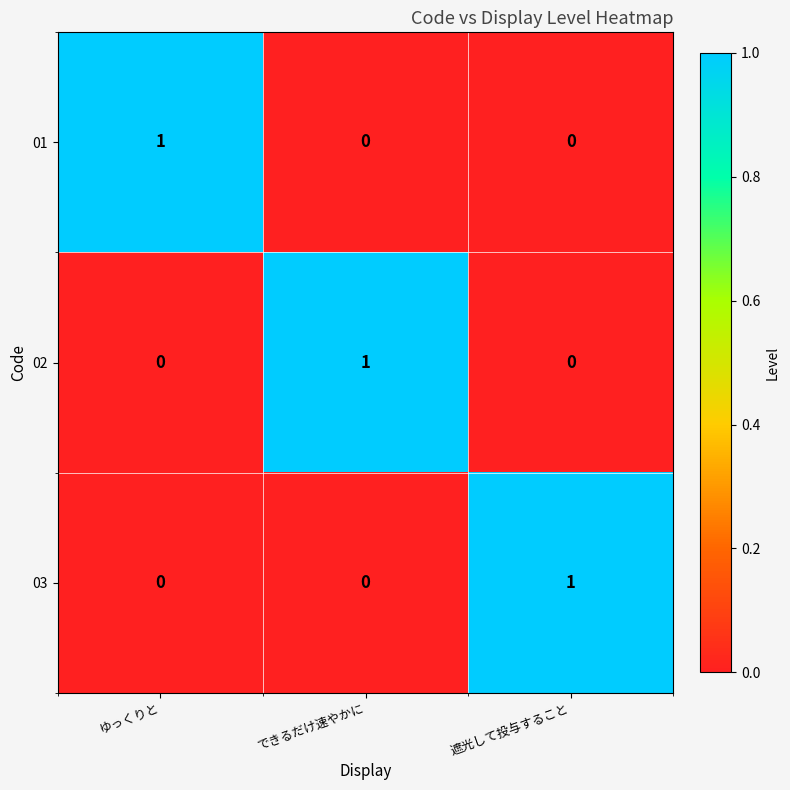

True or false: 01 has a value of 0 at 遮光して投与すること.

True